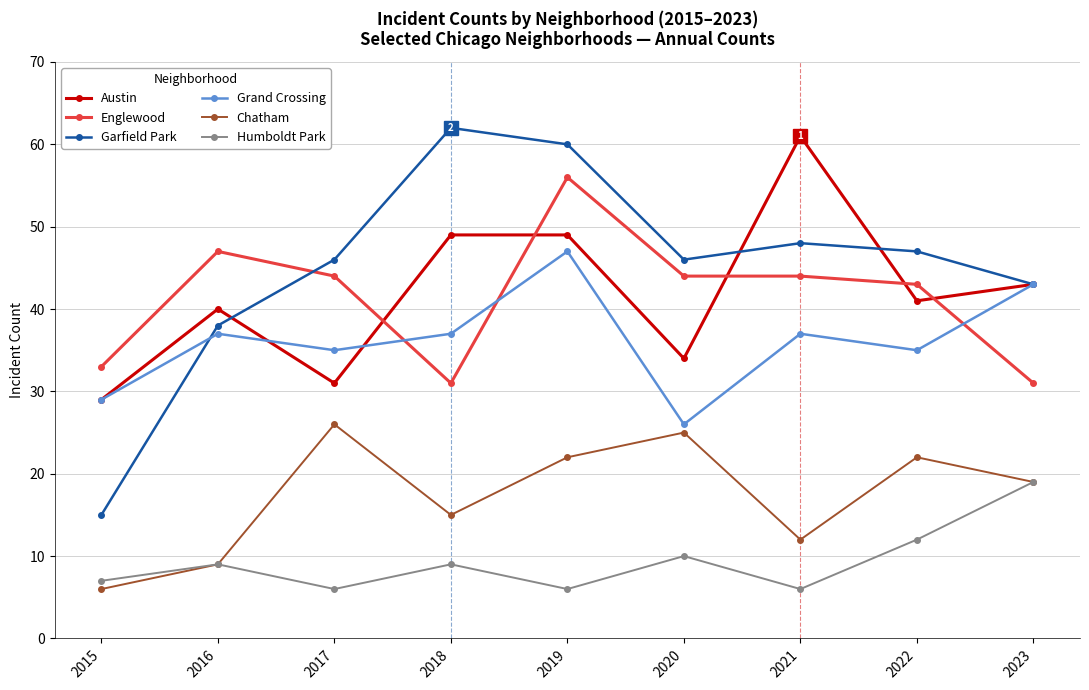

Which series has the widest spread of values?

Garfield Park